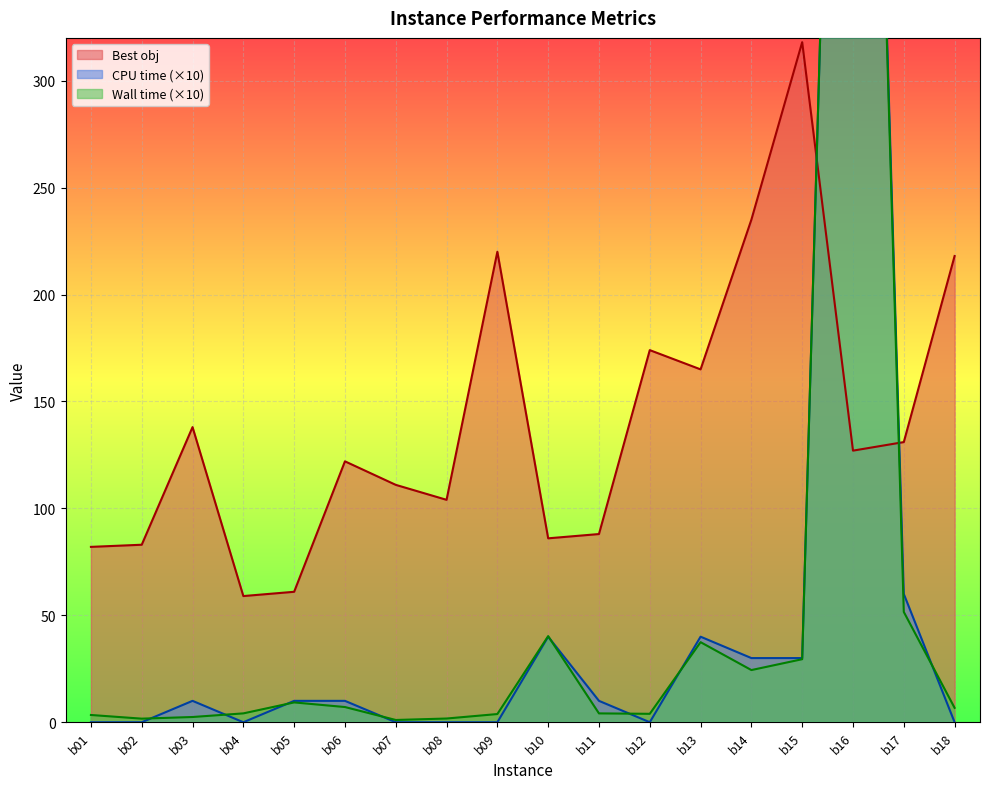

How many times do Wall time and Best obj cross each other?

2